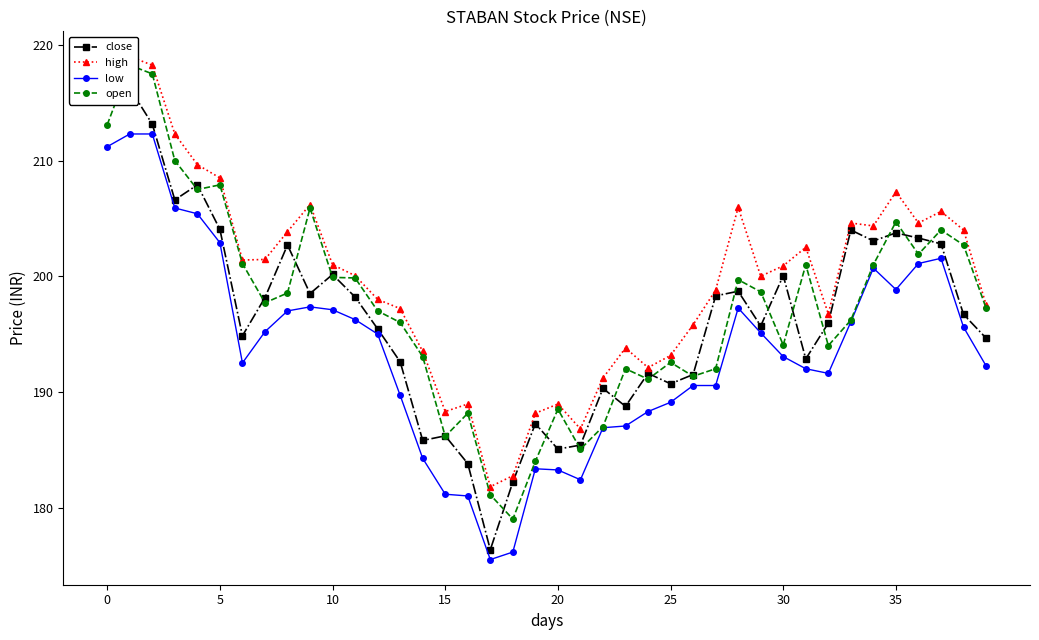

The low series shows 187.1 at 23. True or false?

True